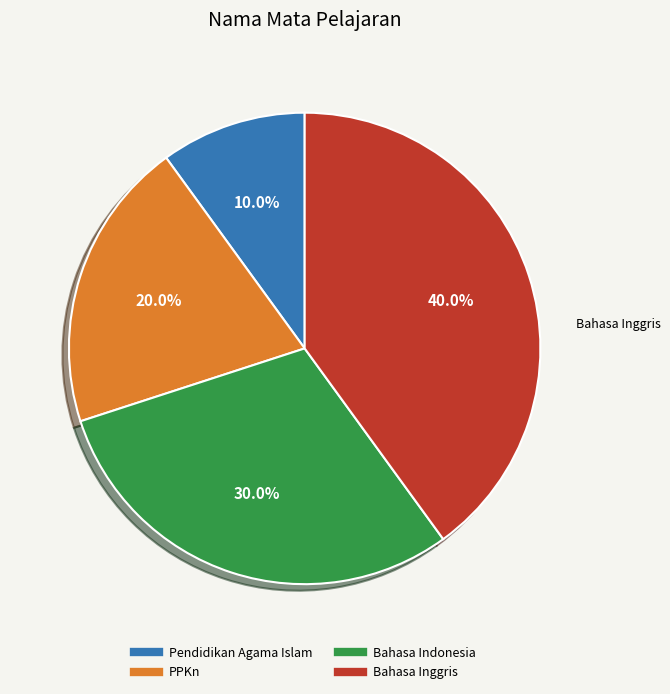

Is there a majority slice in this chart?

No